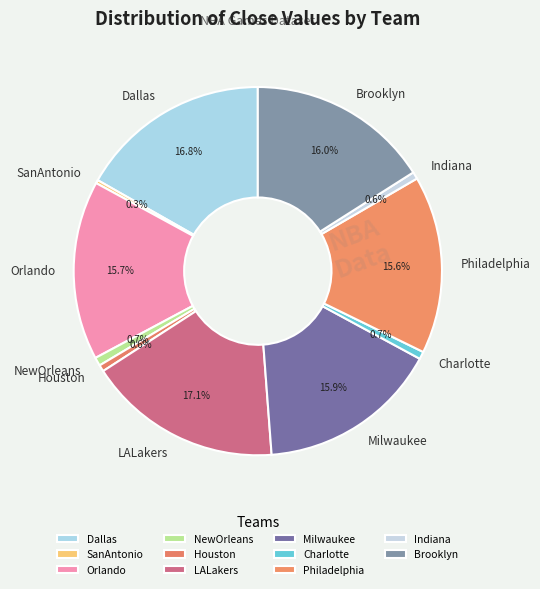

What percentage is the Milwaukee slice, to the nearest percent?

16%